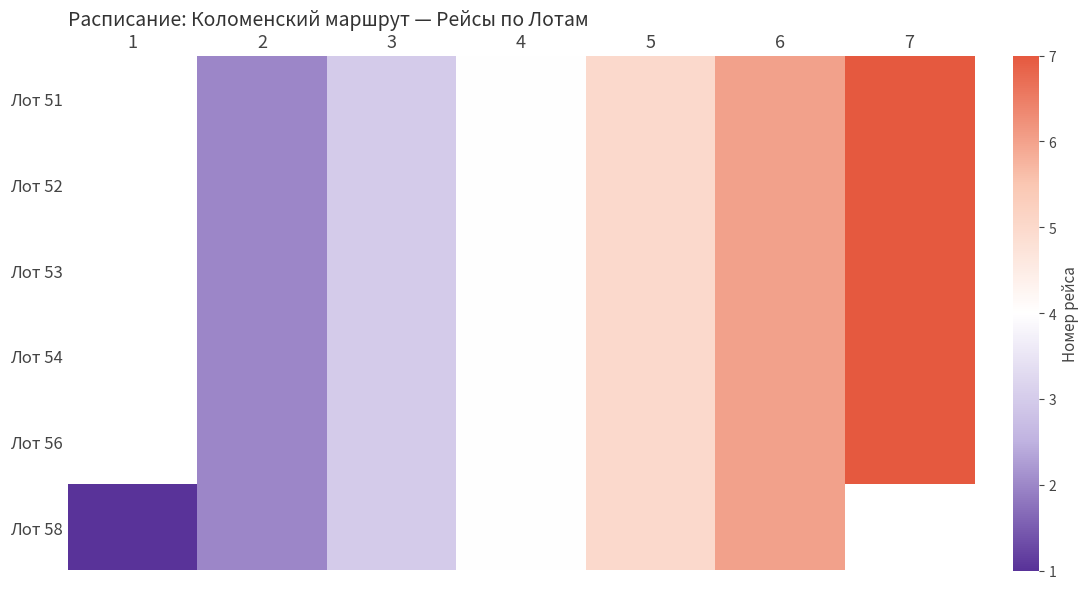

How many Лот 52 values are between 2 and 6?

5